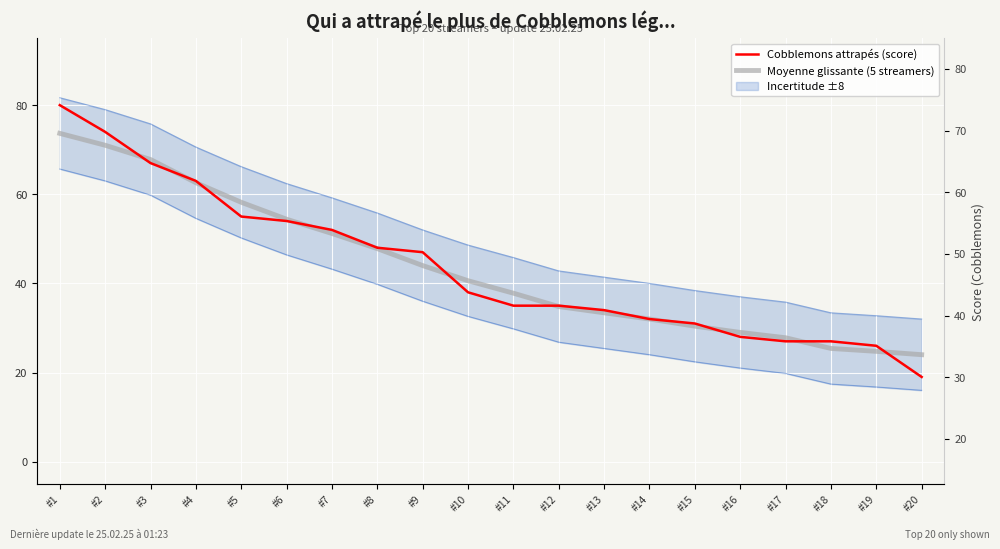

What is the sum of the Moyenne glissante (5 streamers) values at #13 and #3?

101.2